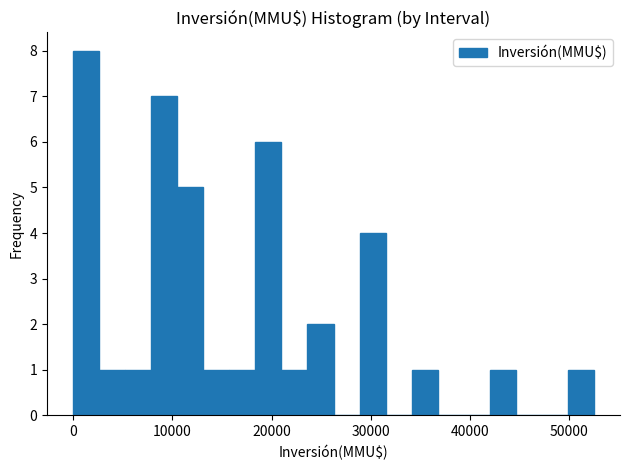

Read against the x-axis, roughly where is the centre of the tallest bar?

1000